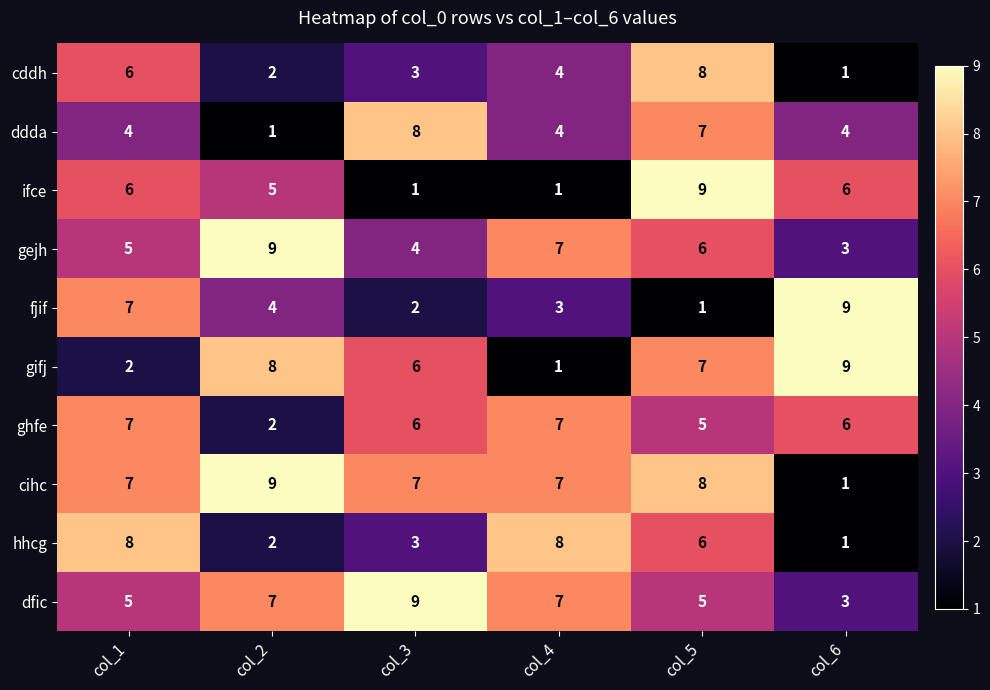

Where is ifce nearest to the value 5?

col_2